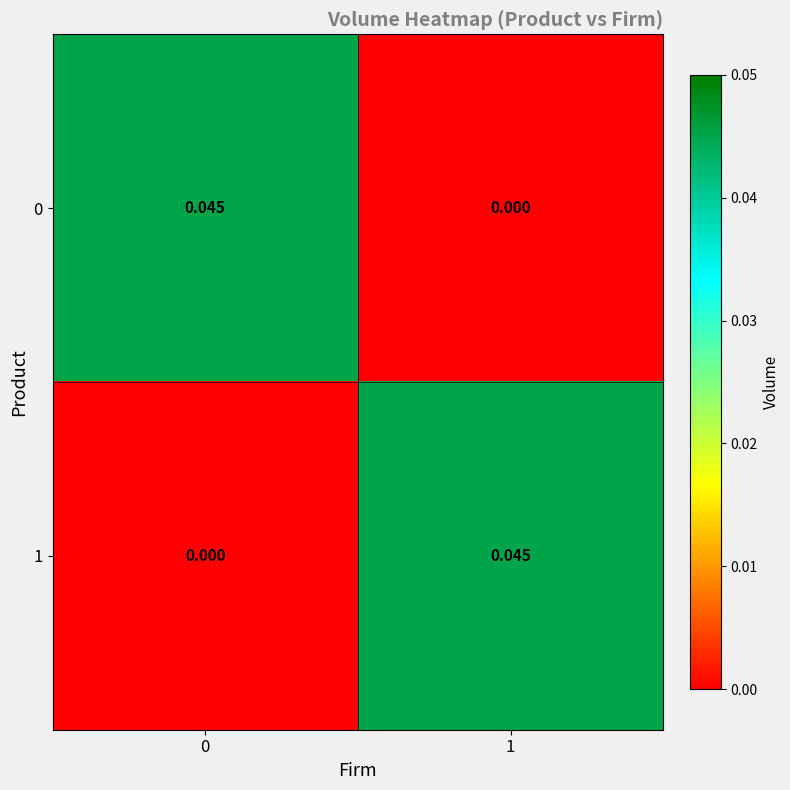

How many distinct data groups are displayed?

2